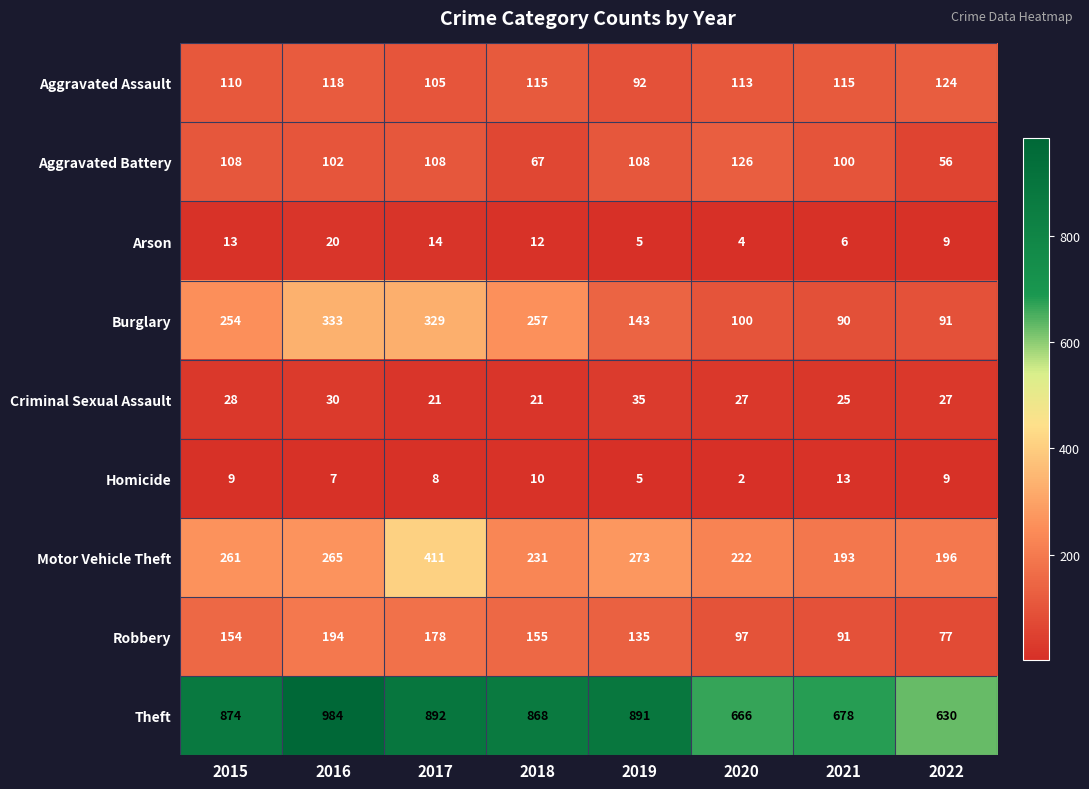

What is the sum of the Homicide values at 2020 and 2019?

7